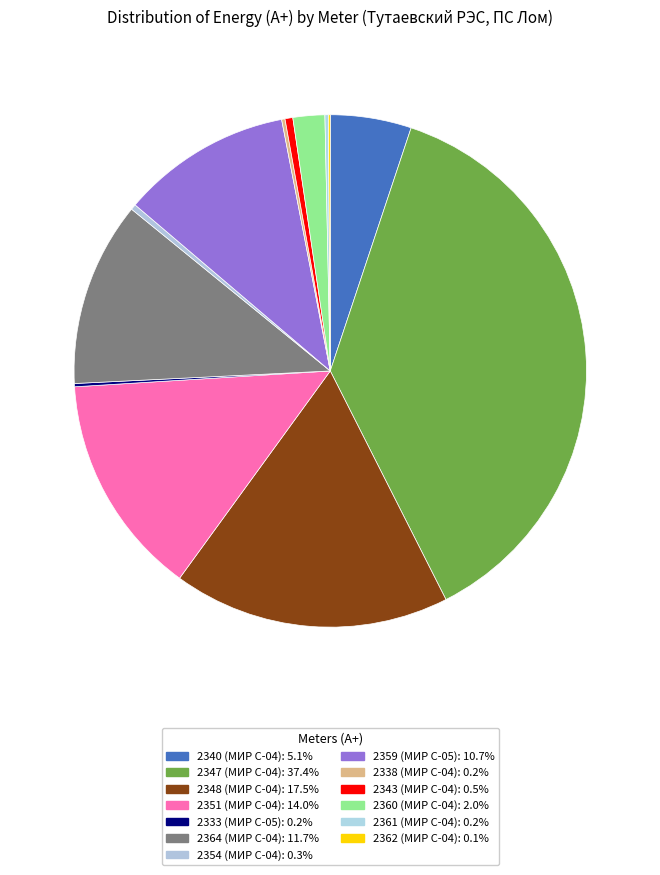

To the nearest percent, what portion does 2364 (МИР С-04) represent?

12%